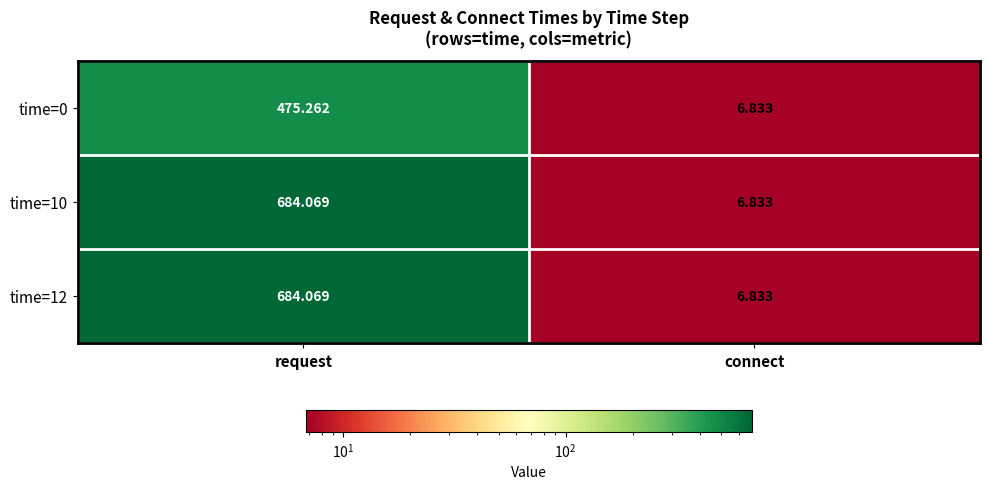

Which category has the lowest value in the time=12 series?

connect